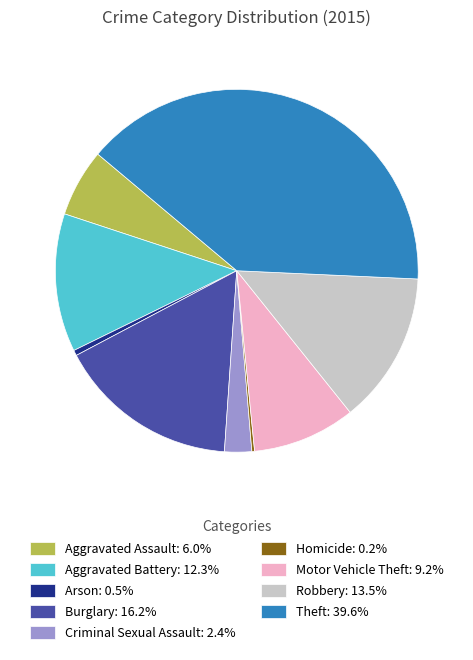

Which has a higher value, Criminal Sexual Assault or Arson?

Criminal Sexual Assault